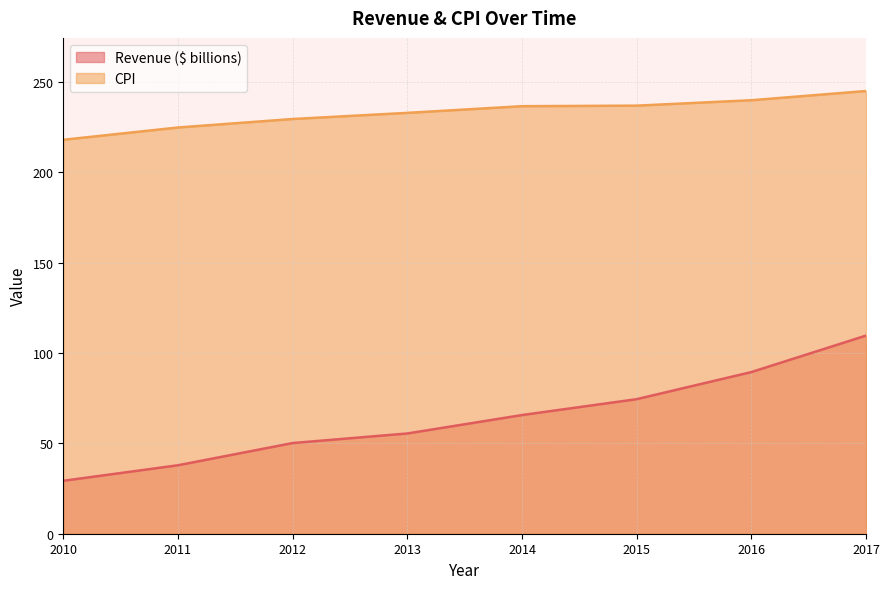

Which has a higher value, 2010 or 2017?

2017